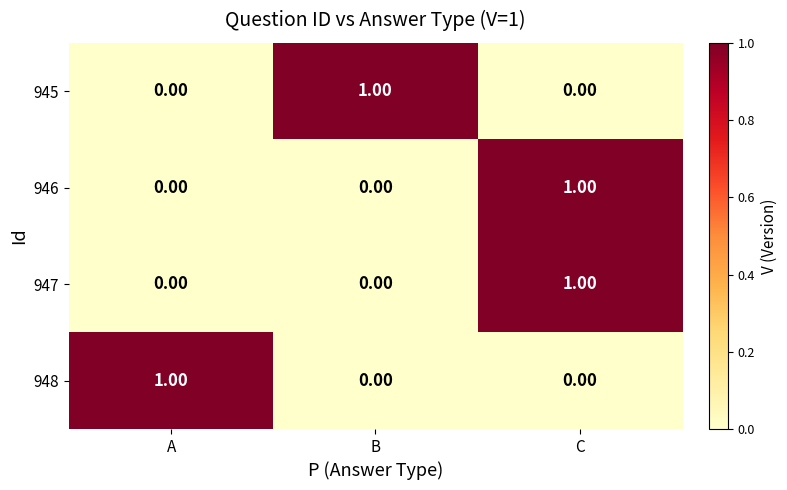

Is the value of 948 at B greater than the value of 947 at C?

No